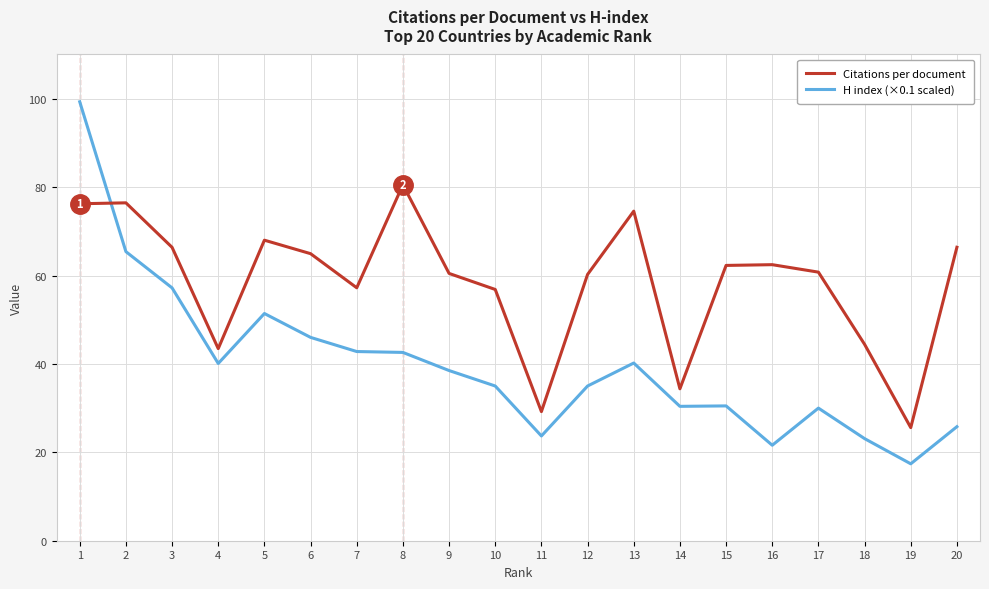

How many times do H index (×0.1 scaled) and Citations per document cross each other?

1